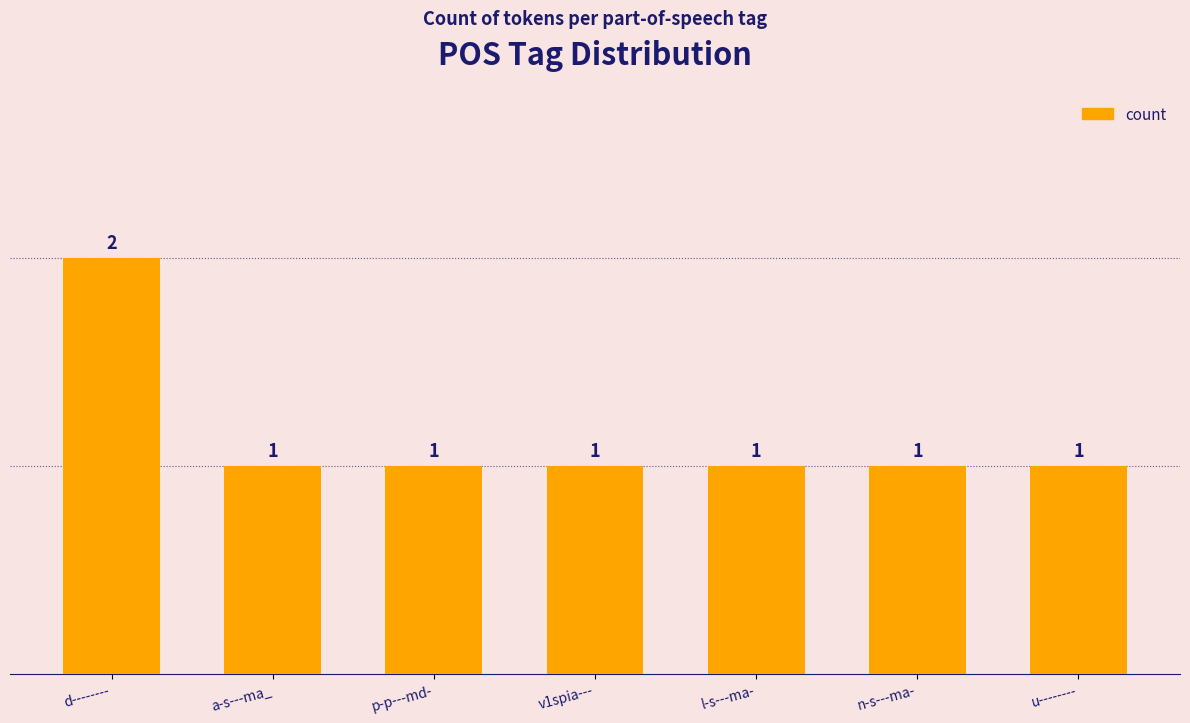

What is the value of the 1st bar from the left?

2